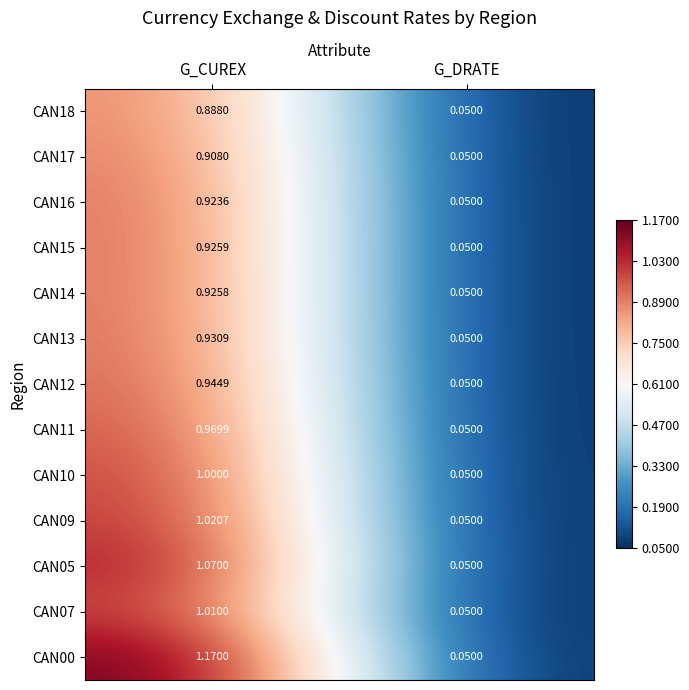

How many values in the CAN05 series are below 1?

1